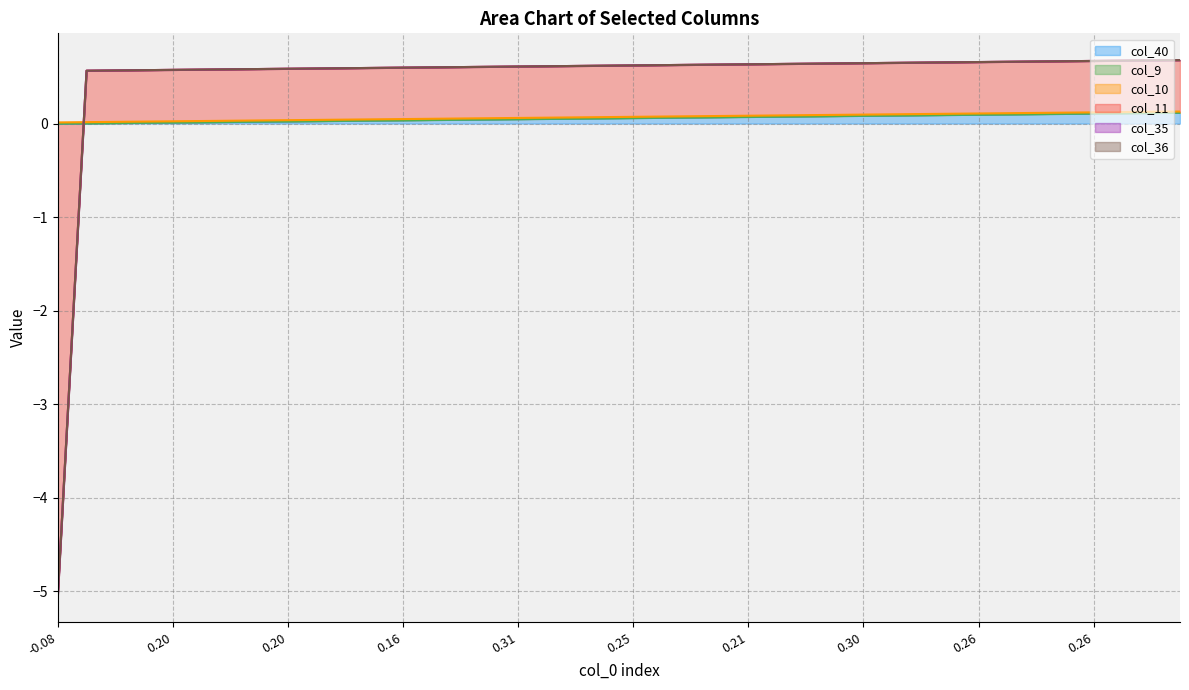

How many intersections are there between col_35 and col_11?

1